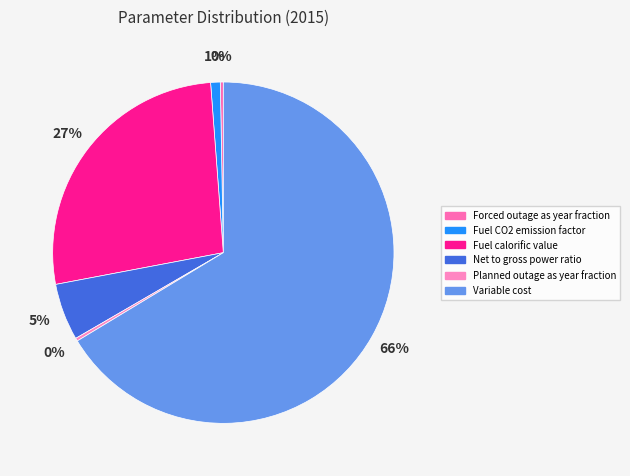

Does any single category account for the majority?

Yes